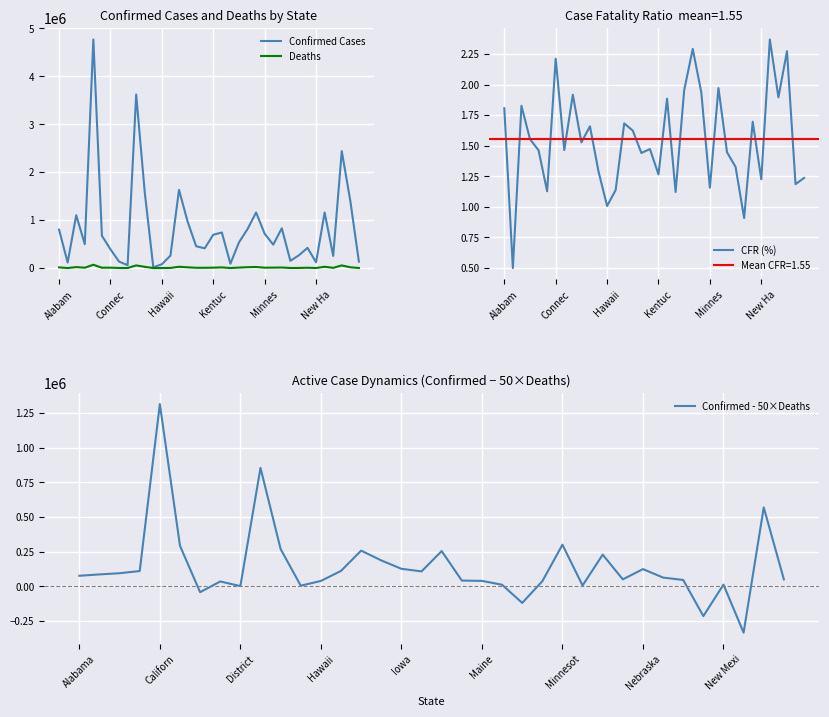

How many categories are shown in the chart?

36